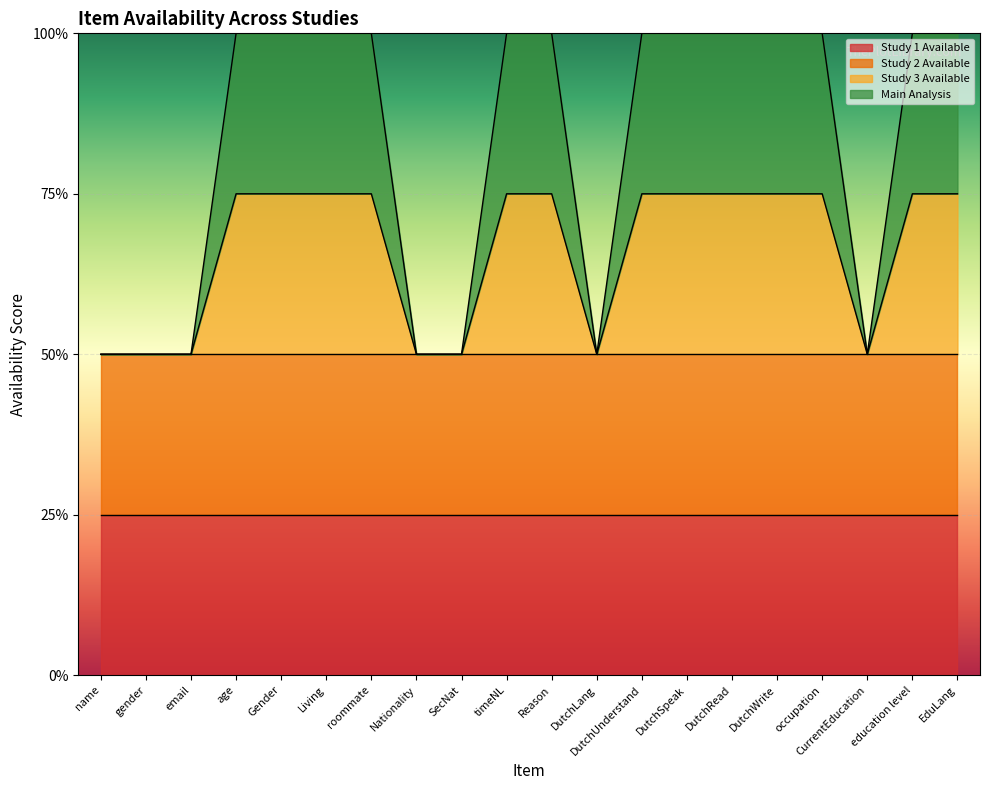

Between occupation and EduLang, which is larger?

occupation